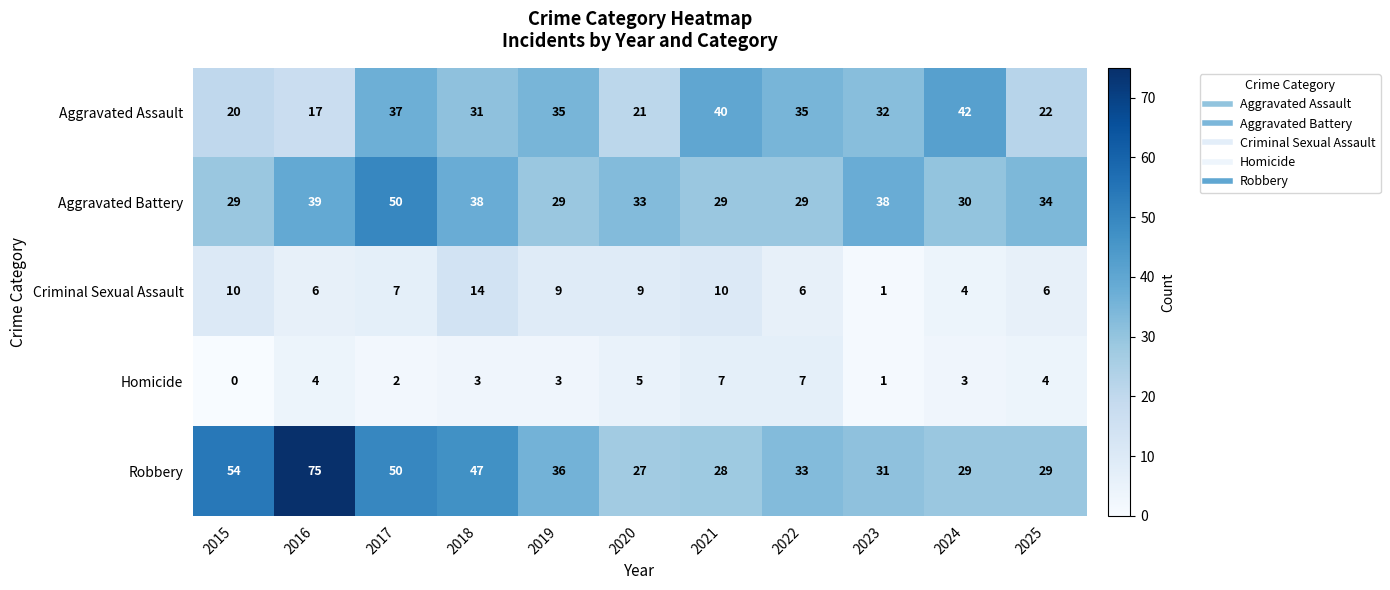

True or false: Homicide has a value of 3 at 2024.

True